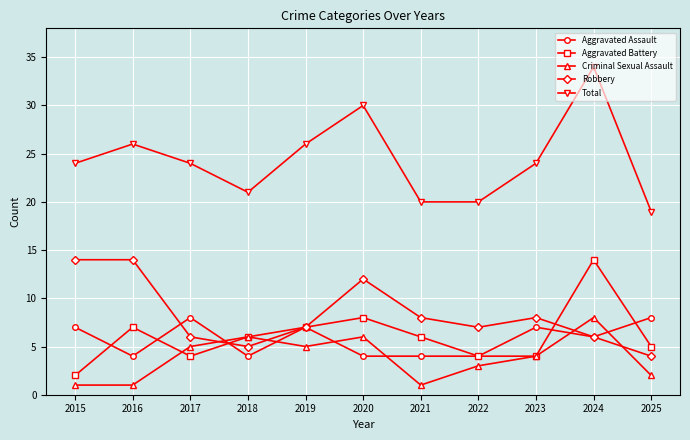

Reading right to left, list all the values displayed in this chart.

Aggravated Assault: 8	6	7	4	4	4	7	4	8	4	7
Aggravated Battery: 5	14	4	4	6	8	7	6	4	7	2
Criminal Sexual Assault: 2	8	4	3	1	6	5	6	5	1	1
Robbery: 4	6	8	7	8	12	7	5	6	14	14
Total: 19	34	24	20	20	30	26	21	24	26	24